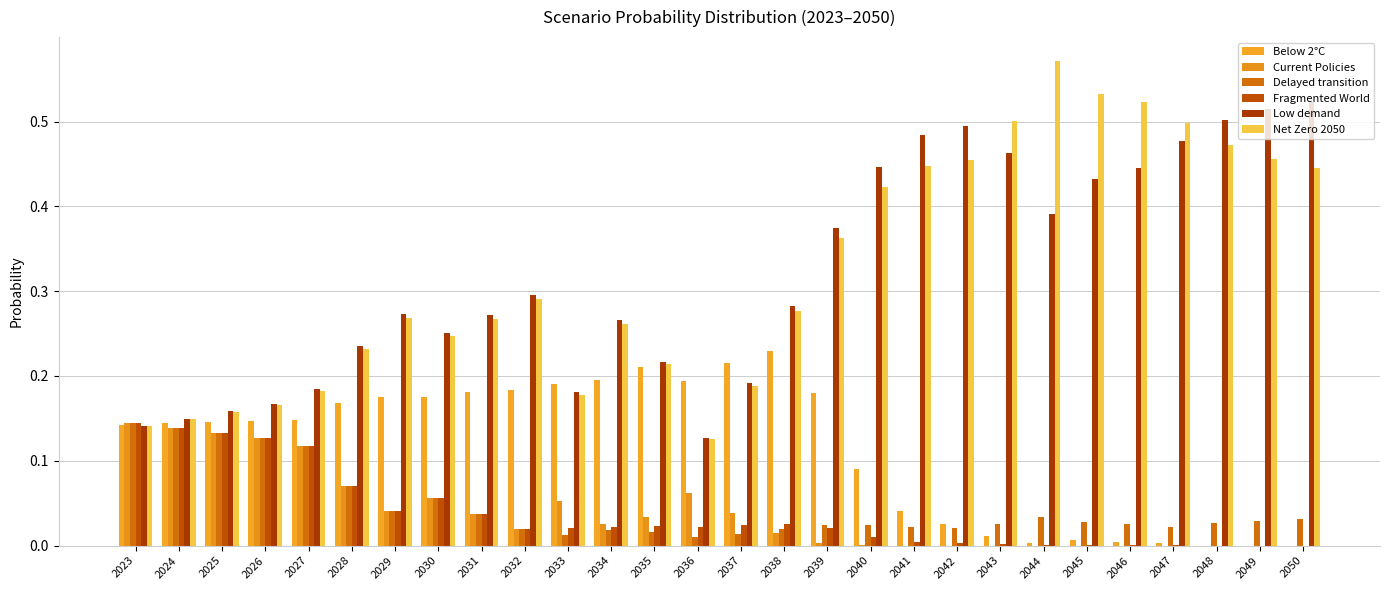

Reading left to right, transcribe all the data shown in this chart.

Below 2°C: 0.1	0.1	0.1	0.1	0.1	0.2	0.2	0.2	0.2	0.2	0.2	0.2	0.2	0.2	0.2	0.2	0.2	0.1	0.0	0.0	0.0	0.0	0.0	0.0	0.0	0.0	0.0	0.0
Current Policies: 0.1	0.1	0.1	0.1	0.1	0.1	0.0	0.1	0.0	0.0	0.1	0.0	0.0	0.1	0.0	0.0	0.0	0.0	0.0	0.0	0.0	0.0	0.0	0.0	0.0	0.0	0.0	0.0
Delayed transition: 0.1	0.1	0.1	0.1	0.1	0.1	0.0	0.1	0.0	0.0	0.0	0.0	0.0	0.0	0.0	0.0	0.0	0.0	0.0	0.0	0.0	0.0	0.0	0.0	0.0	0.0	0.0	0.0
Fragmented World: 0.1	0.1	0.1	0.1	0.1	0.1	0.0	0.1	0.0	0.0	0.0	0.0	0.0	0.0	0.0	0.0	0.0	0.0	0.0	0.0	0.0	0.0	0.0	0.0	0.0	0.0	0.0	0.0
Low demand: 0.1	0.1	0.2	0.2	0.2	0.2	0.3	0.3	0.3	0.3	0.2	0.3	0.2	0.1	0.2	0.3	0.4	0.4	0.5	0.5	0.5	0.4	0.4	0.4	0.5	0.5	0.5	0.5
Net Zero 2050: 0.1	0.1	0.2	0.2	0.2	0.2	0.3	0.2	0.3	0.3	0.2	0.3	0.2	0.1	0.2	0.3	0.4	0.4	0.4	0.5	0.5	0.6	0.5	0.5	0.5	0.5	0.5	0.4